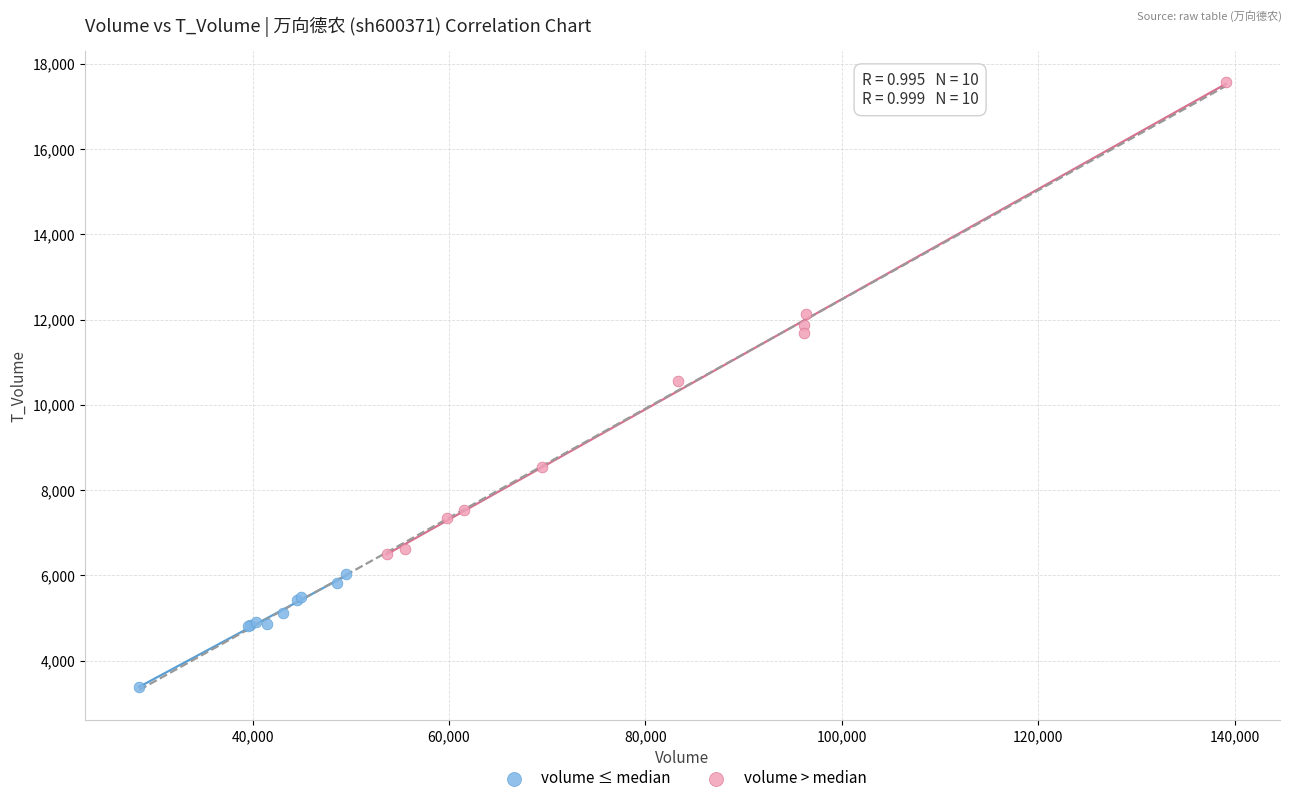

What are all the series names shown in the legend?

volume ≤ median, volume > median